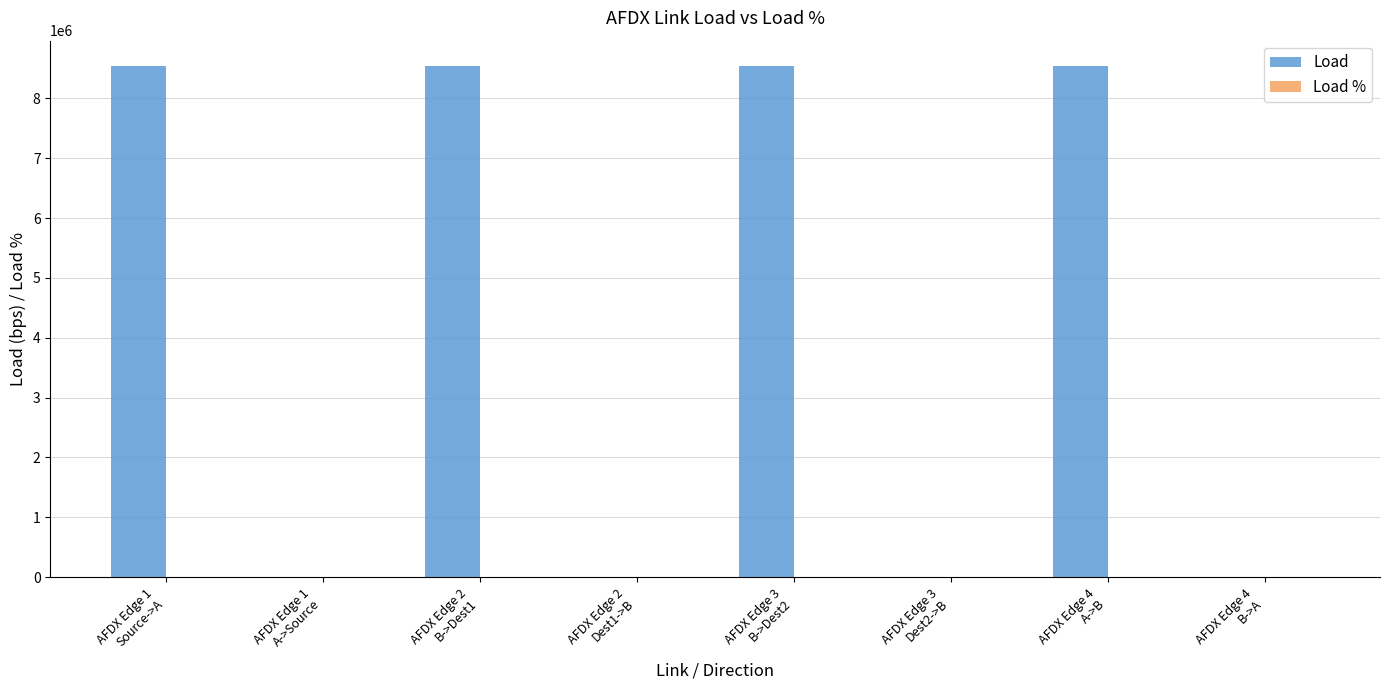

What is the sum of all Load values?

34143998.4